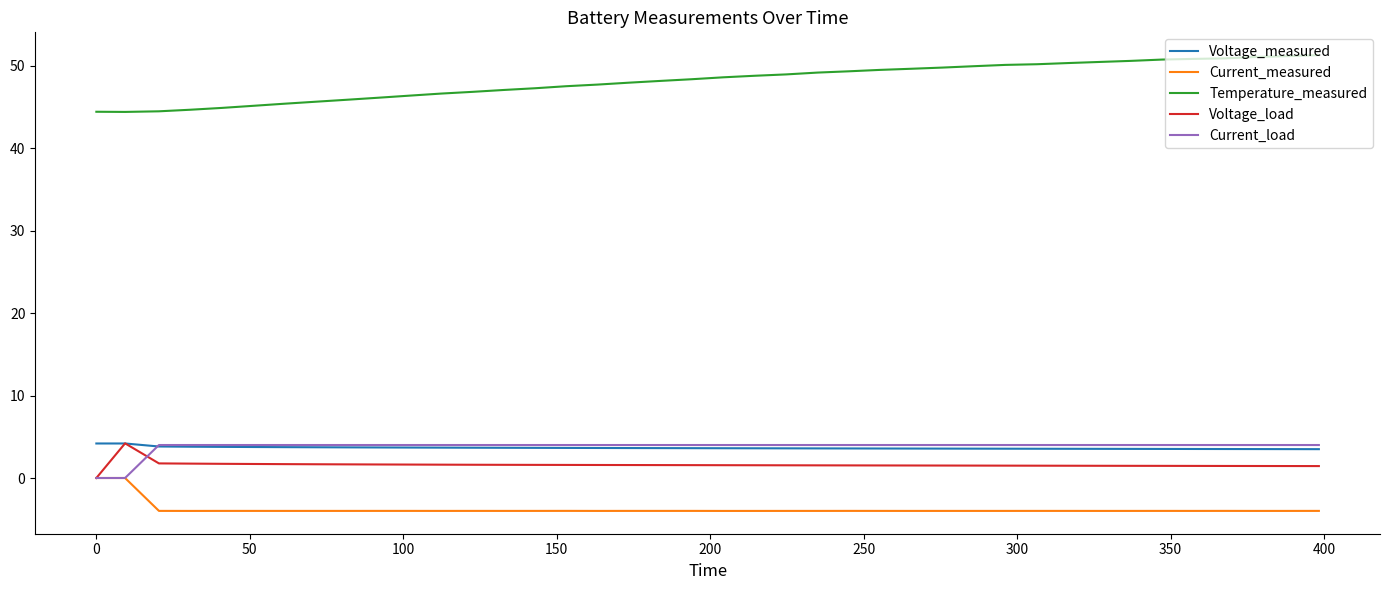

True or false: Current_measured and Voltage_measured cross at least once.

False